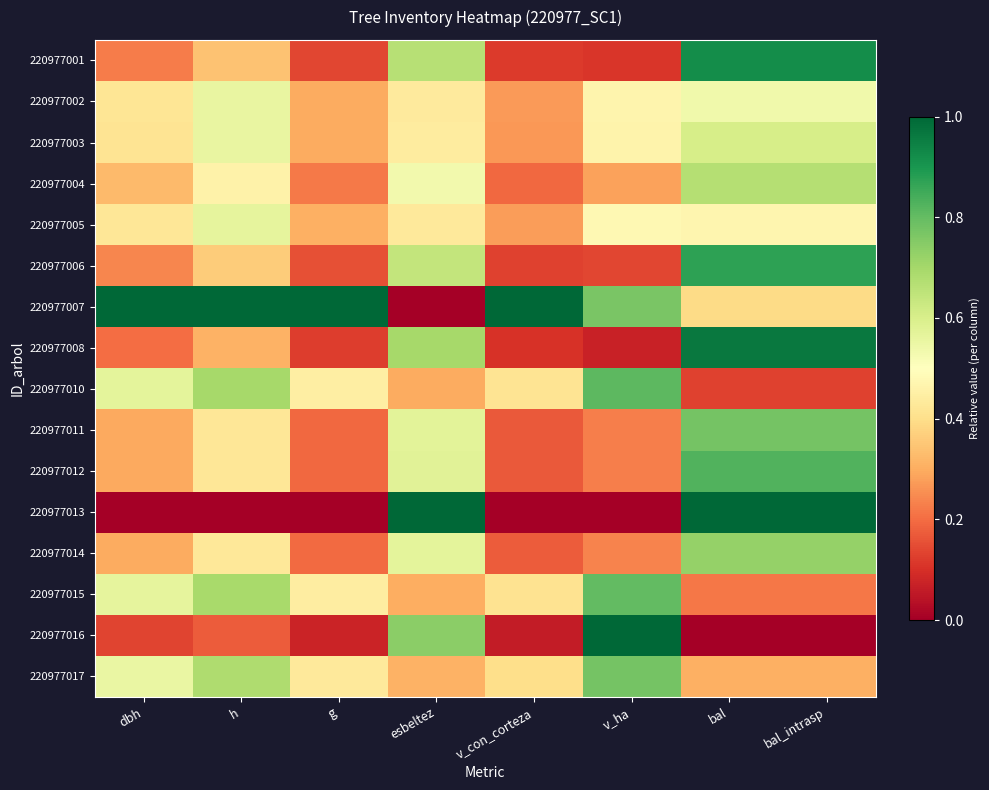

Which series has the largest total across all categories?

220977007